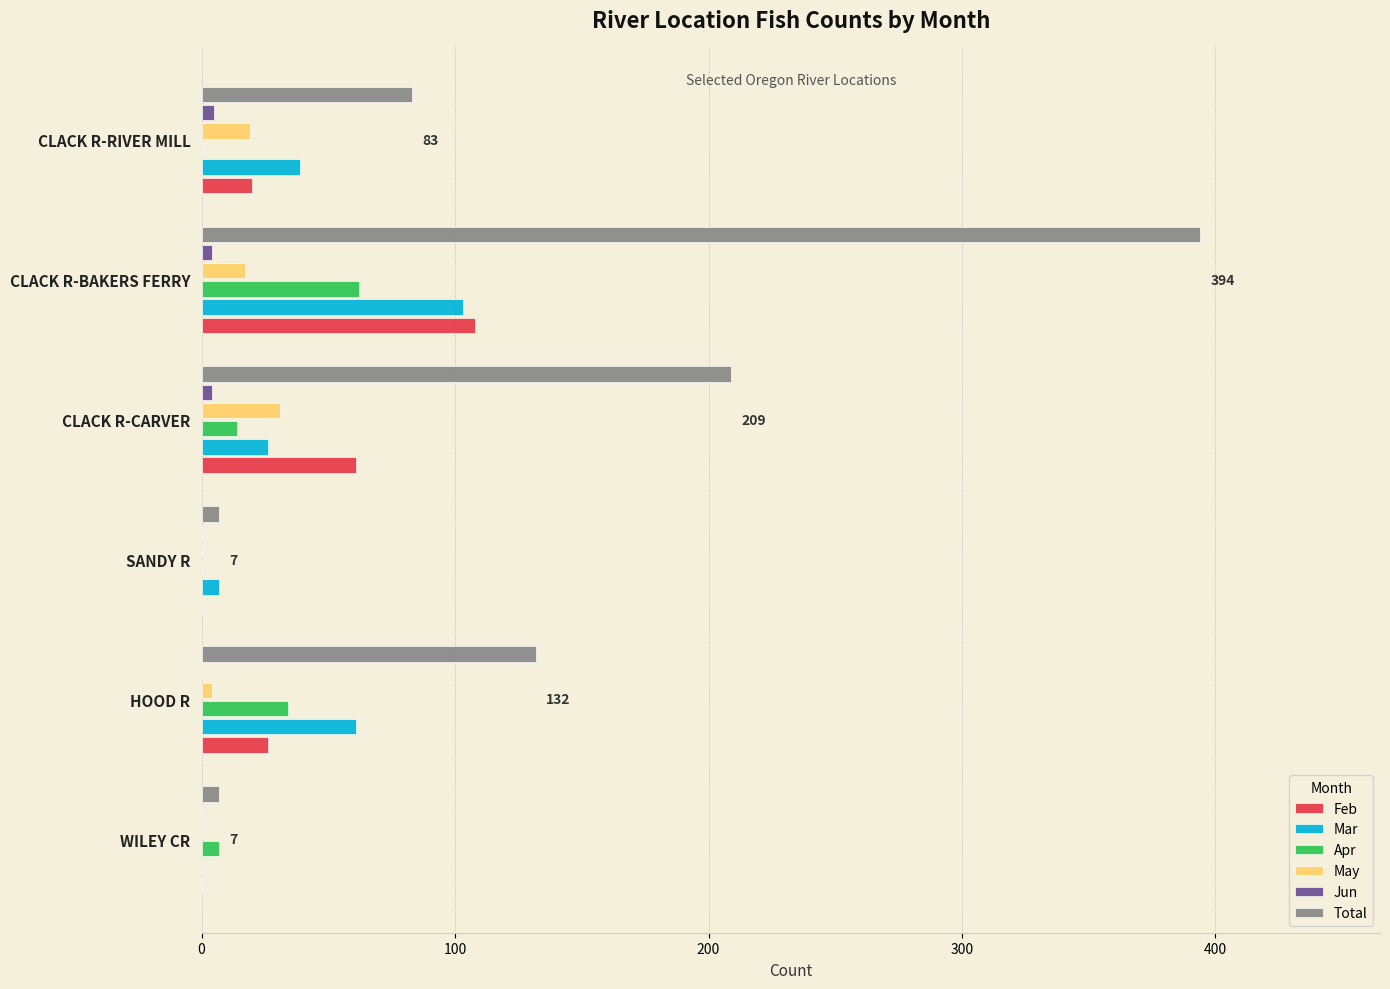

Between WILEY CR and HOOD R, which series saw the biggest shift?

Total